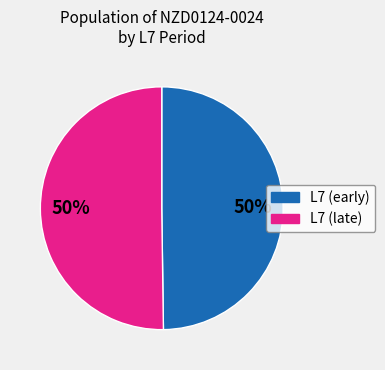

To the nearest percent, what is the average slice percentage?

50%